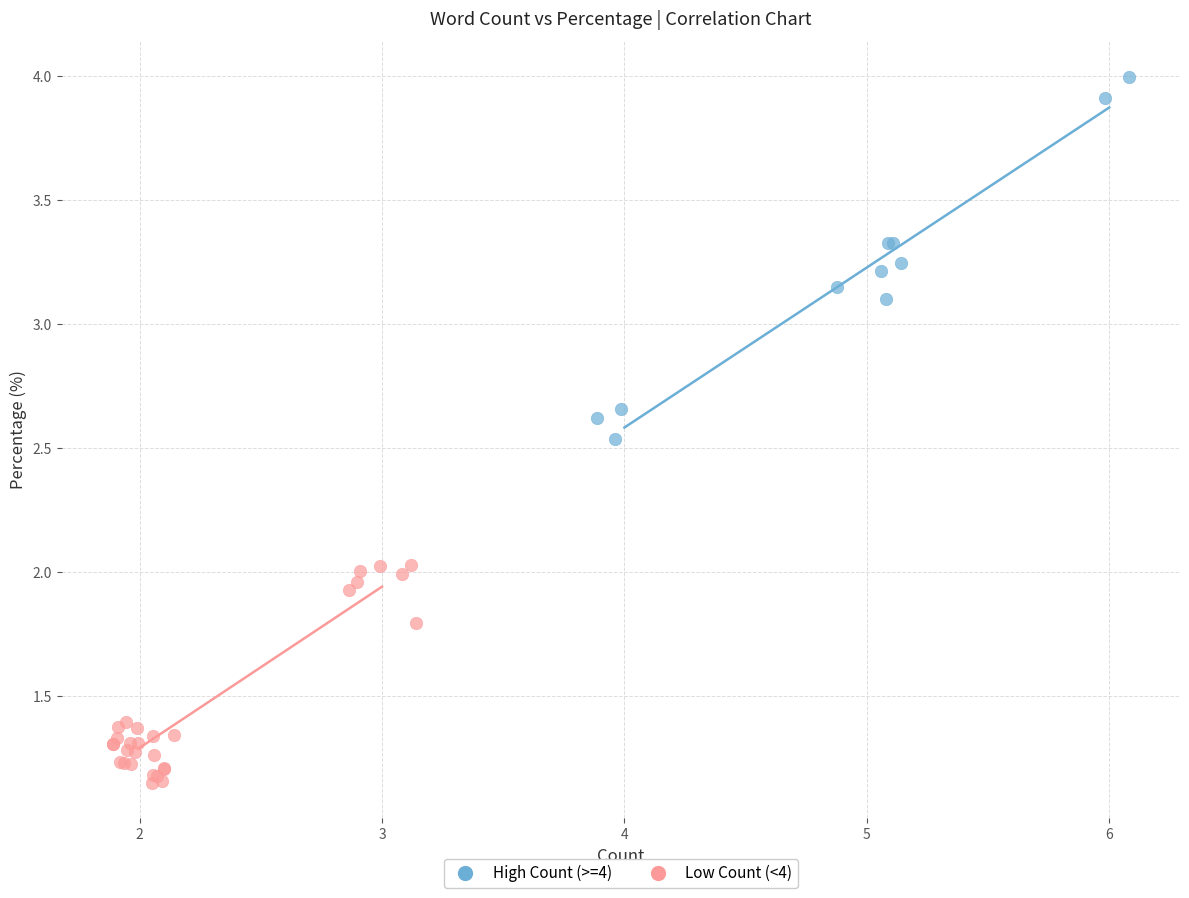

Which series has the largest Y range (max minus min)?

High Count (>=4)